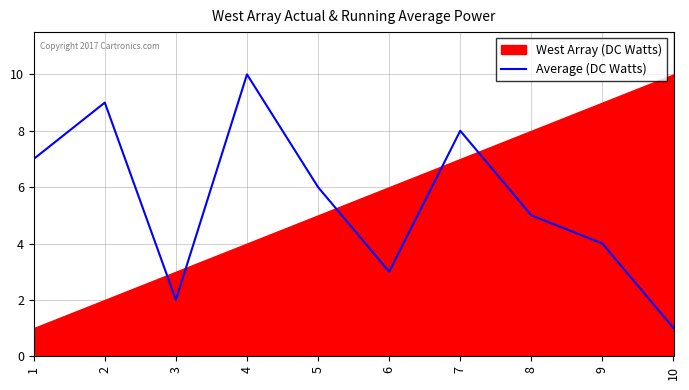

Is it true that Average (DC Watts) equals 8 at 7?

True